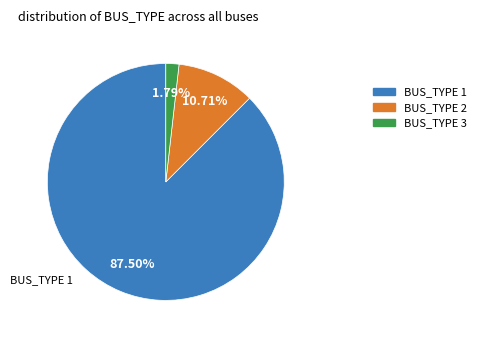

Combined, do BUS_TYPE 1 and BUS_TYPE 3 account for over 50%?

Yes